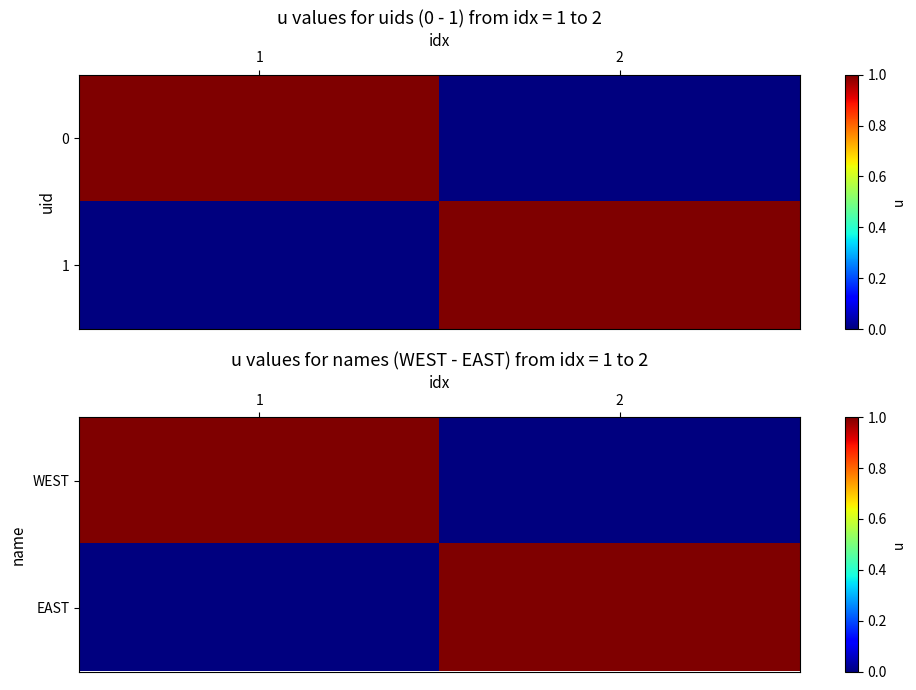

Reading left to right, extract all data points from this chart.

WEST: 1=1	2=0
EAST: 1=0	2=1